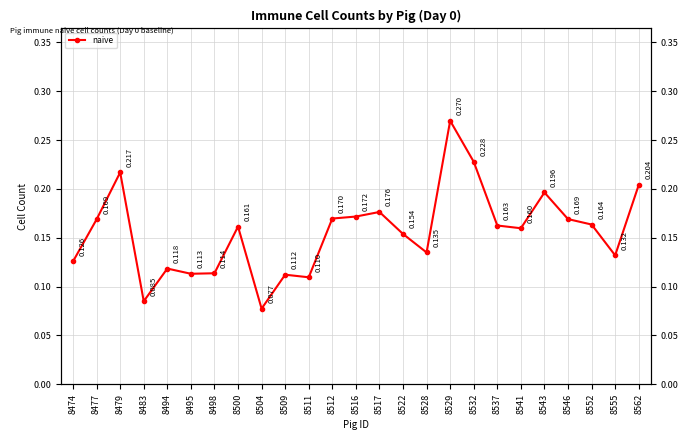

Count the values in the range 0 to 1.

25